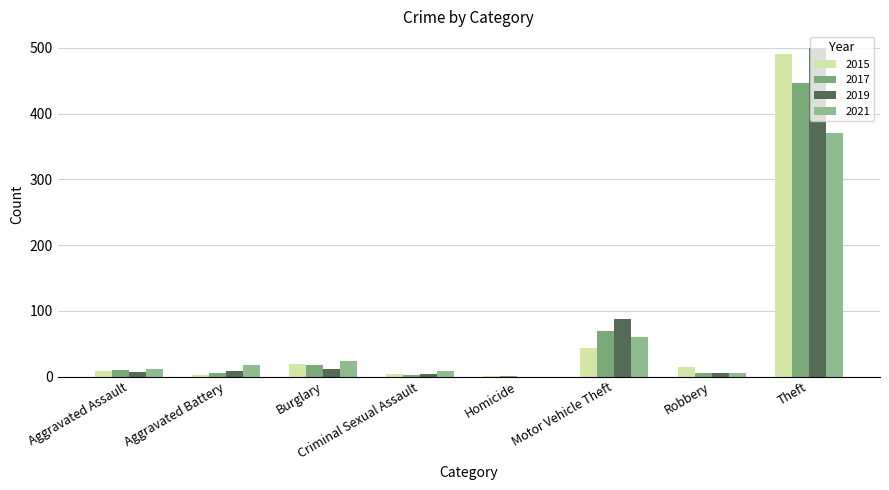

What is the difference between the second highest and minimum values in the 2021 series?

60